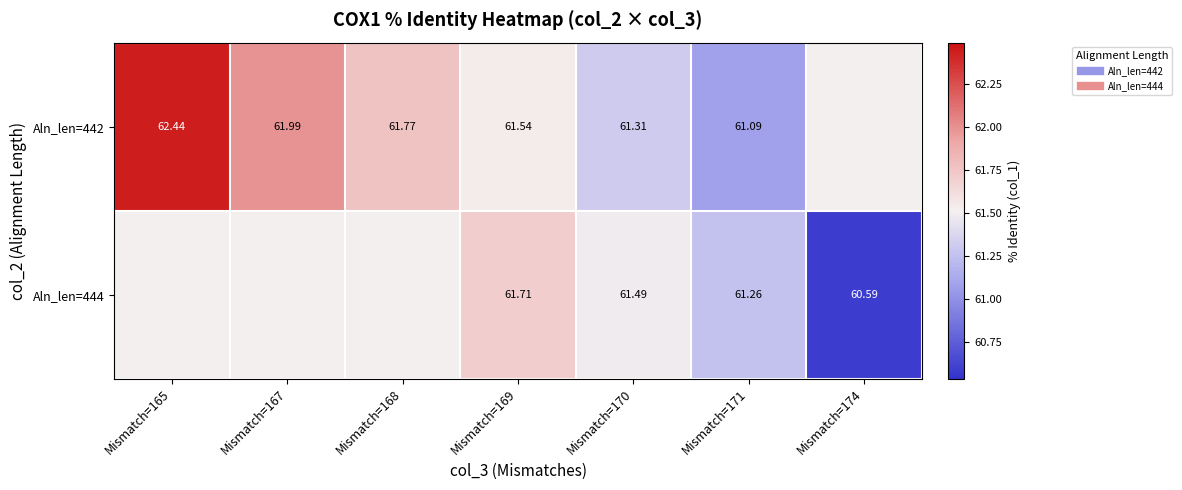

What is the maximum value shown in the chart?

62.4